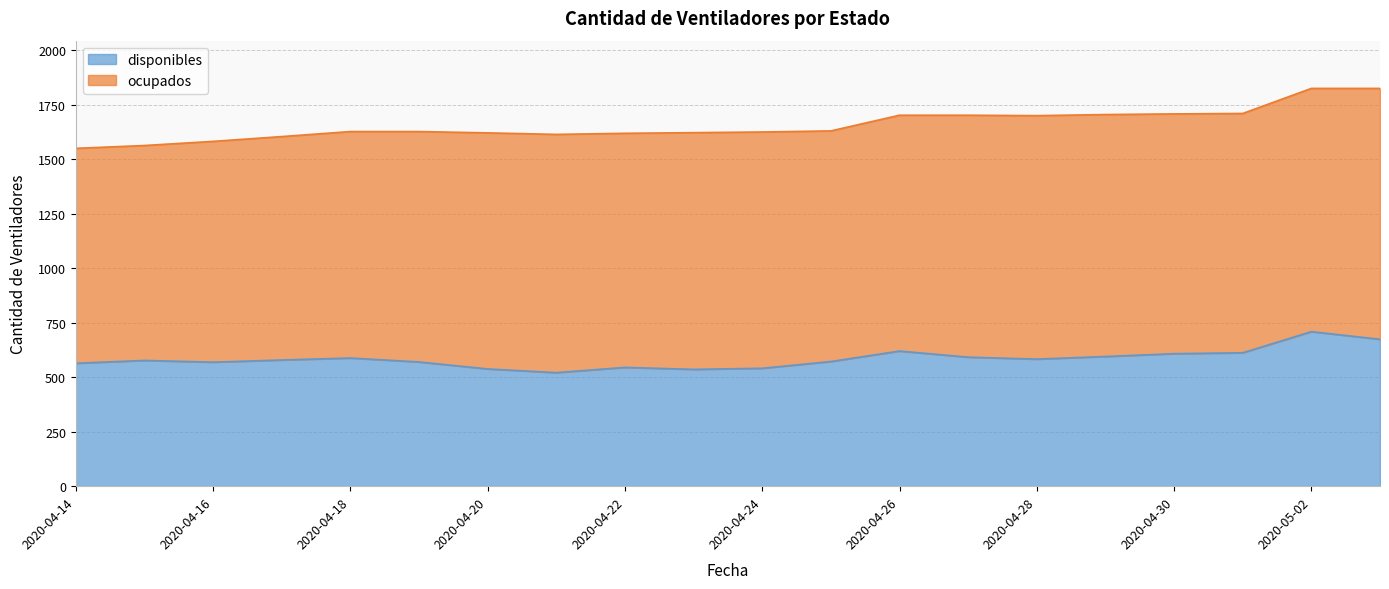

List the labels in order of value, smallest first.

2020-04-21, 2020-04-23, 2020-04-20, 2020-04-24, 2020-04-22, 2020-04-14, 2020-04-16, 2020-04-19, 2020-04-25, 2020-04-15, 2020-04-17, 2020-04-28, 2020-04-18, 2020-04-27, 2020-04-29, 2020-04-30, 2020-05-01, 2020-04-26, 2020-05-03, 2020-05-02